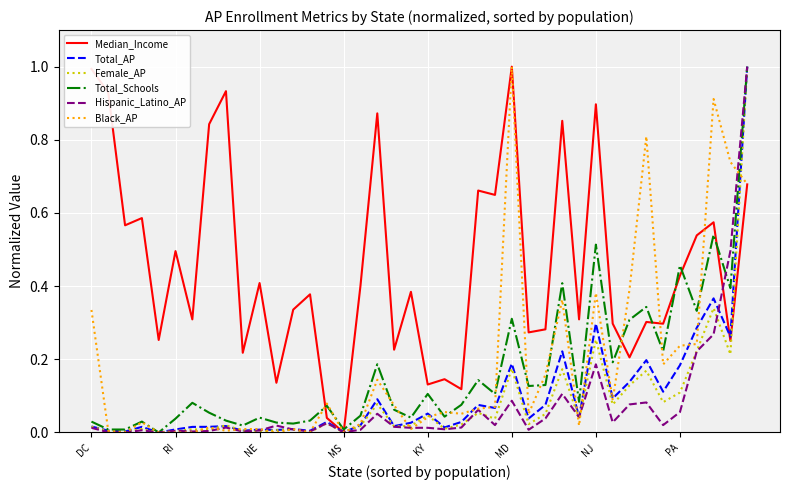

Which series has the largest total across all categories?

Median_Income